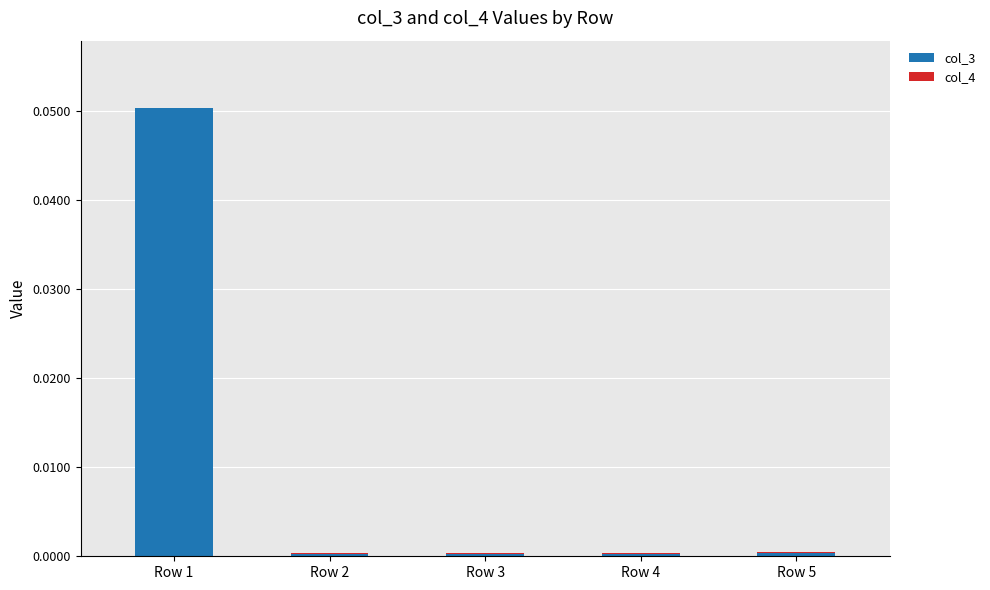

At which category is the sum across all series the highest?

Row 1